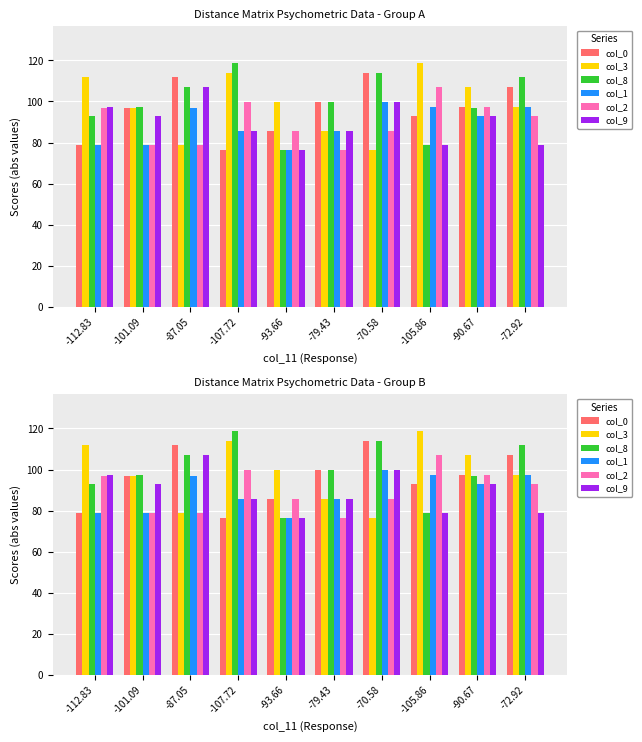

At how many categories does at least one series exceed 102?

7